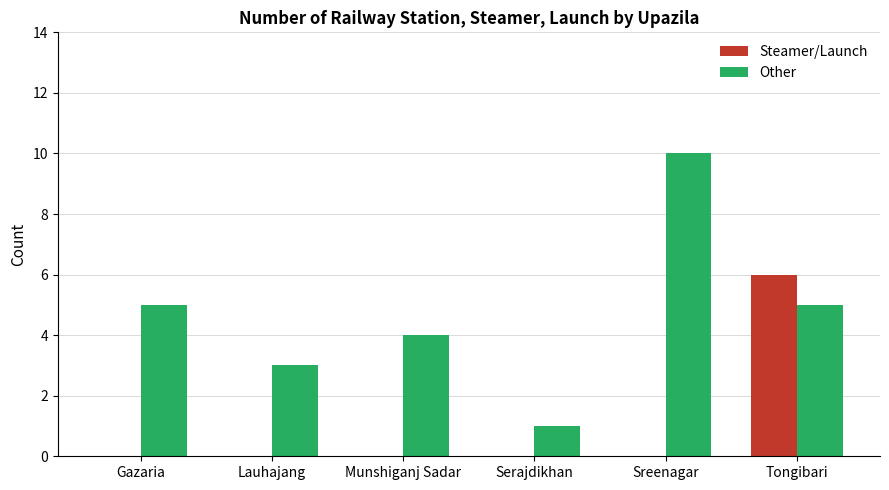

What is the maximum value shown in the chart?

10